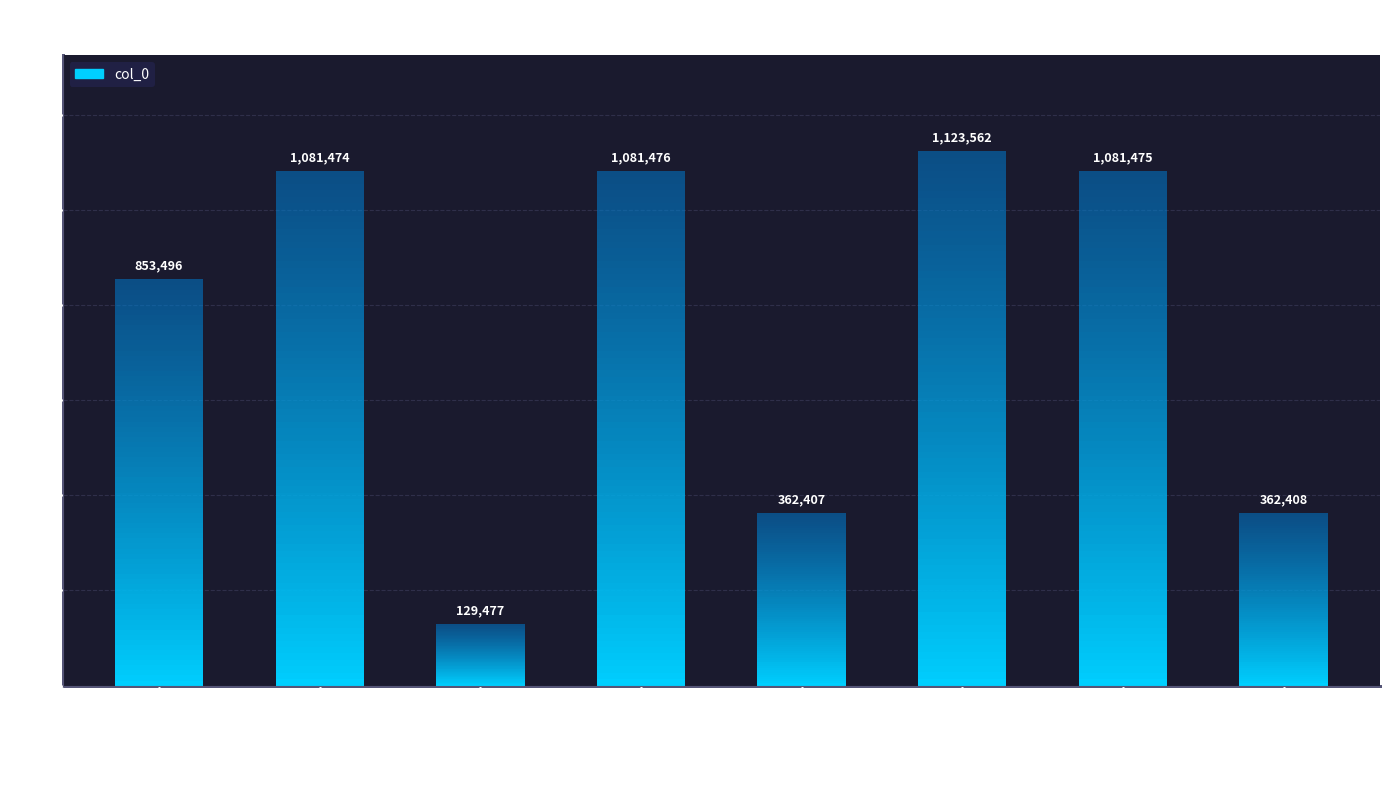

Rank the categories by value from highest to lowest.

洛阳九日次韵县尉, 次韵县尉, 洛阳九日次韵县尉 其二, 洛阳九日次韵县尉 其一, 次韵县圃即事, 次韵县尉·劳人州县若为情, 洛阳九日次韵县尉, 次韵县圃即事